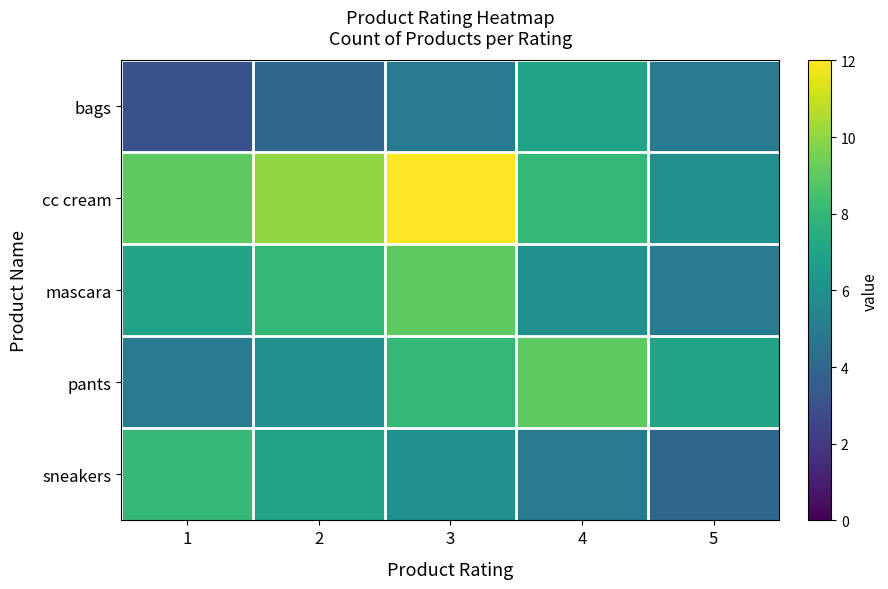

Reading right to left, extract all data points from this chart.

bags: 5=5	4=7	3=5	2=4	1=3
cc cream: 5=6	4=8	3=12	2=10	1=9
mascara: 5=5	4=6	3=9	2=8	1=7
pants: 5=7	4=9	3=8	2=6	1=5
sneakers: 5=4	4=5	3=6	2=7	1=8